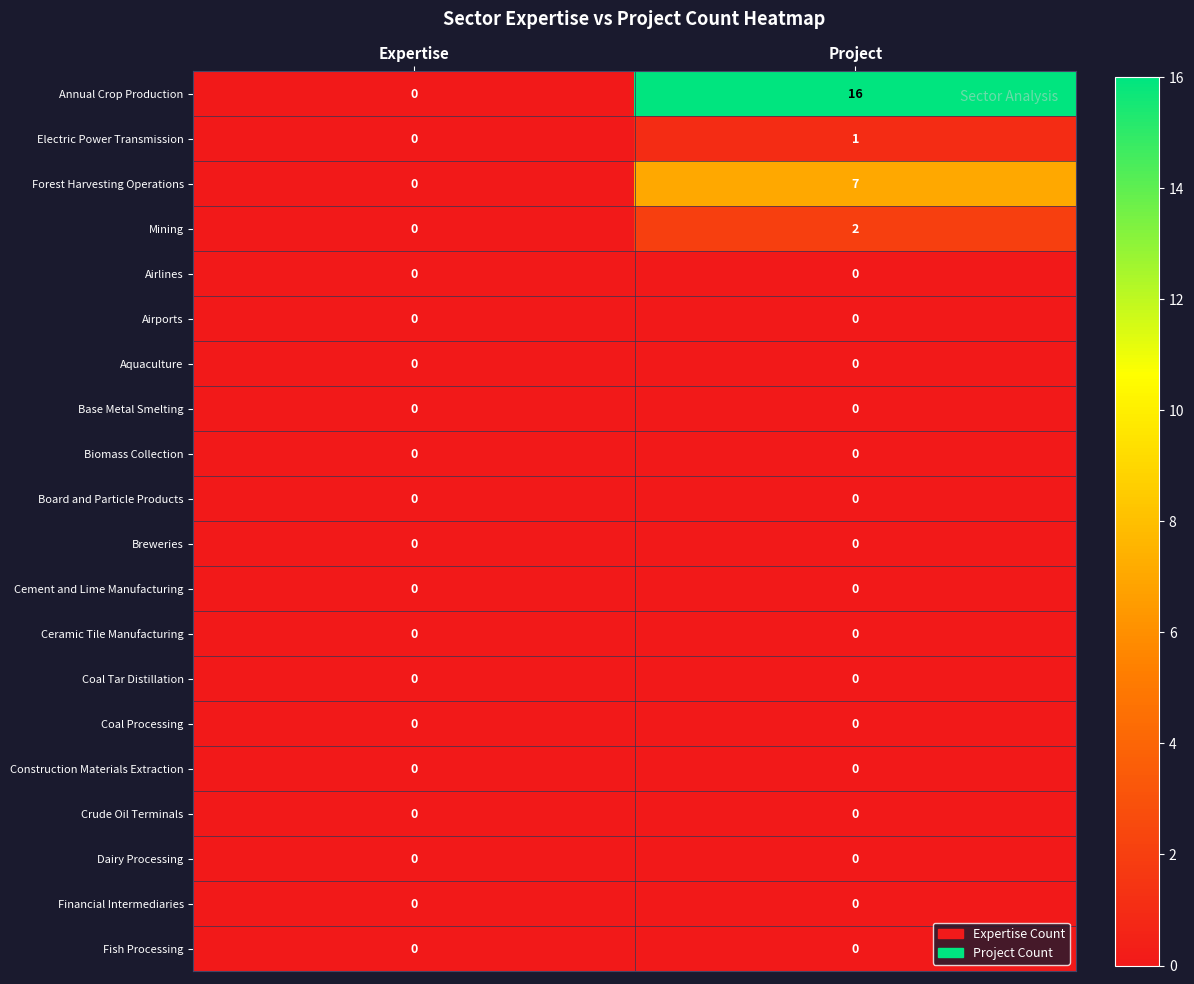

At which label is Annual Crop Production closest to 8?

Expertise